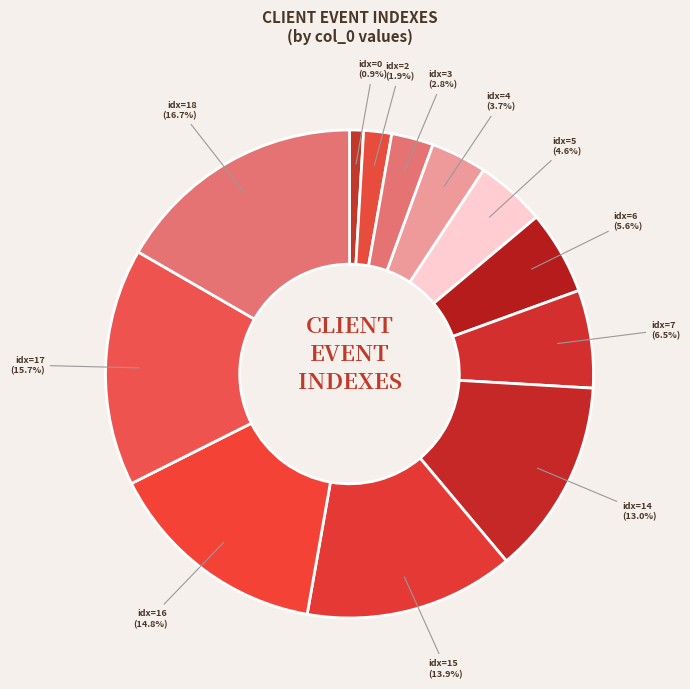

Which category has the biggest portion of the pie?

idx=18